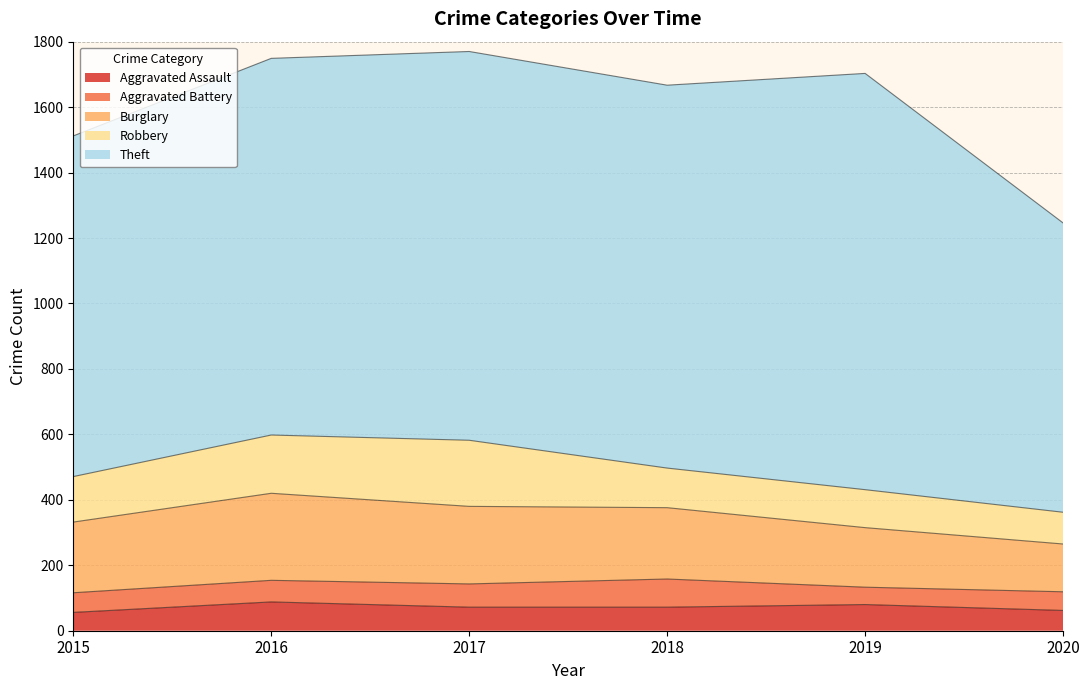

How many lines are shown in the chart?

5